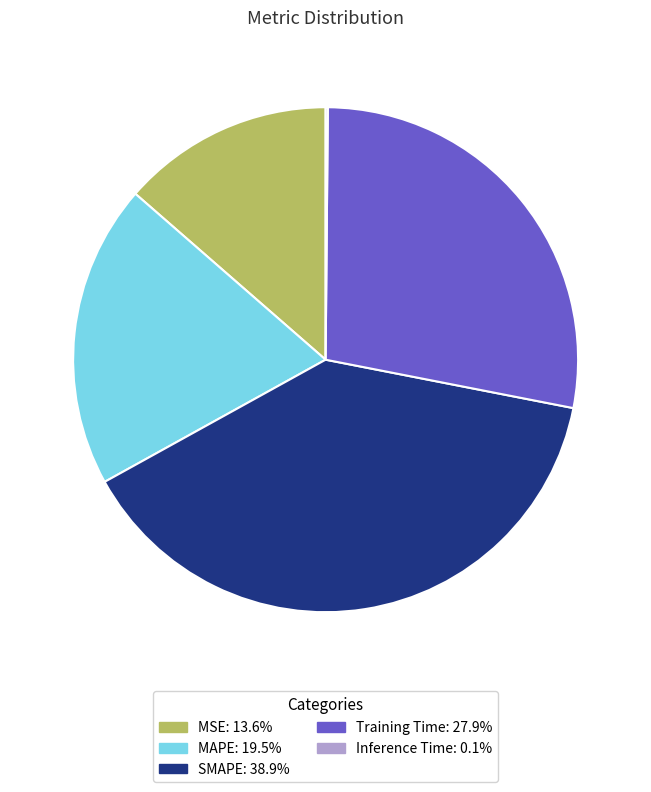

Combined, do MAPE and Training Time account for over 50%?

No